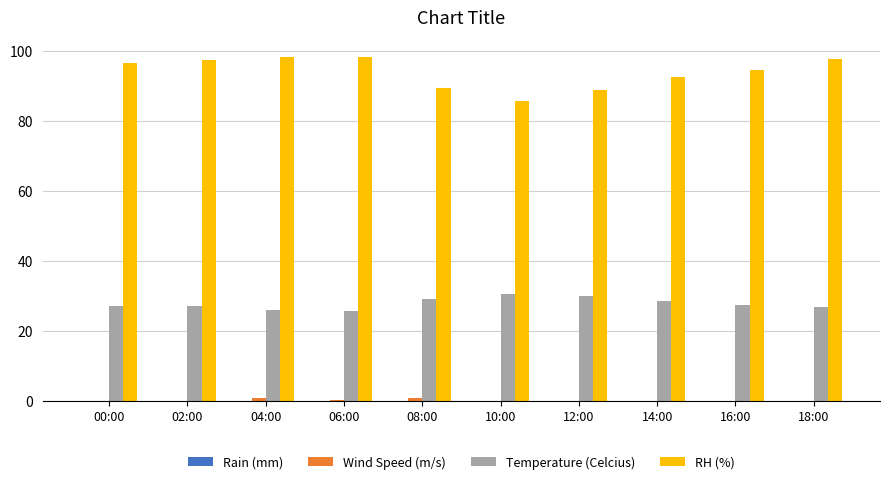

What is the sum of all Temperature (Celcius) values?

278.5